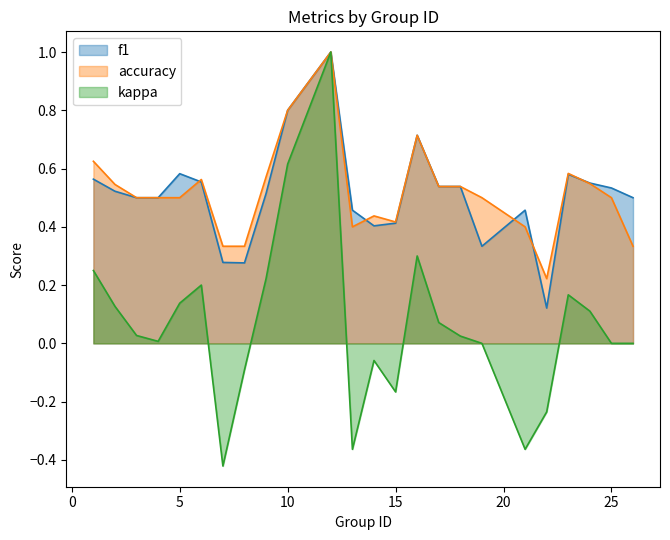

What is the sum of all f1 values?

12.2